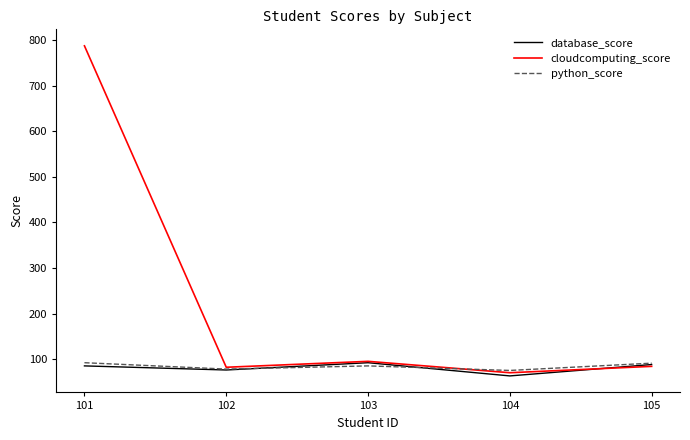

Which series has the widest spread of values?

cloudcomputing_score